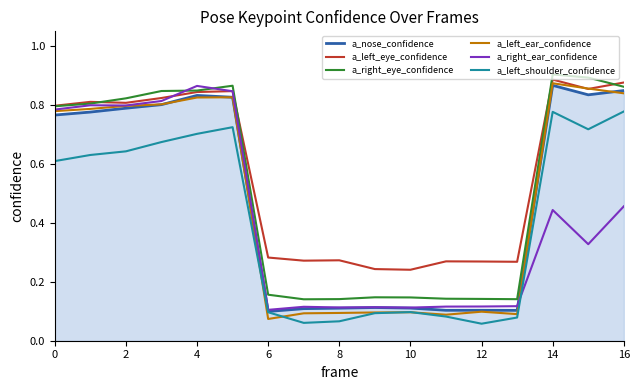

What is the value of the a_left_eye_confidence point at the 4th from the left?

0.8